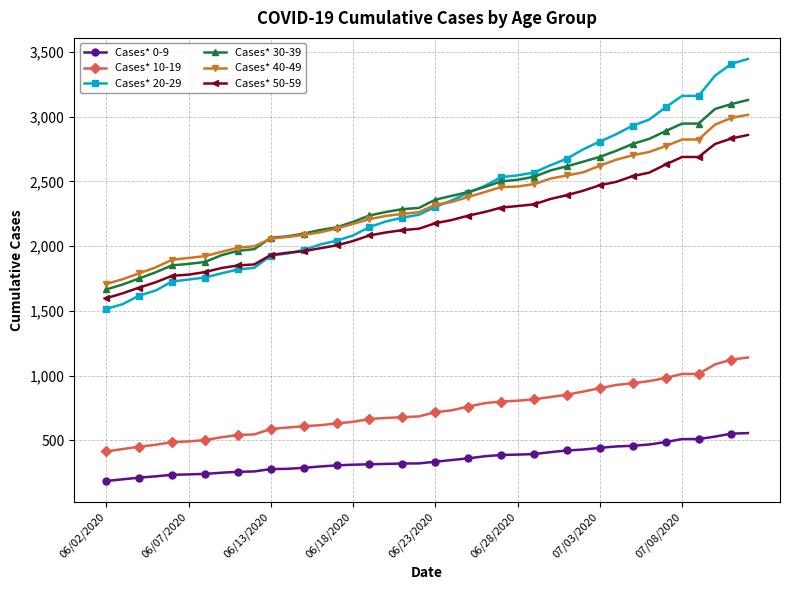

What is the greatest value displayed?

3446